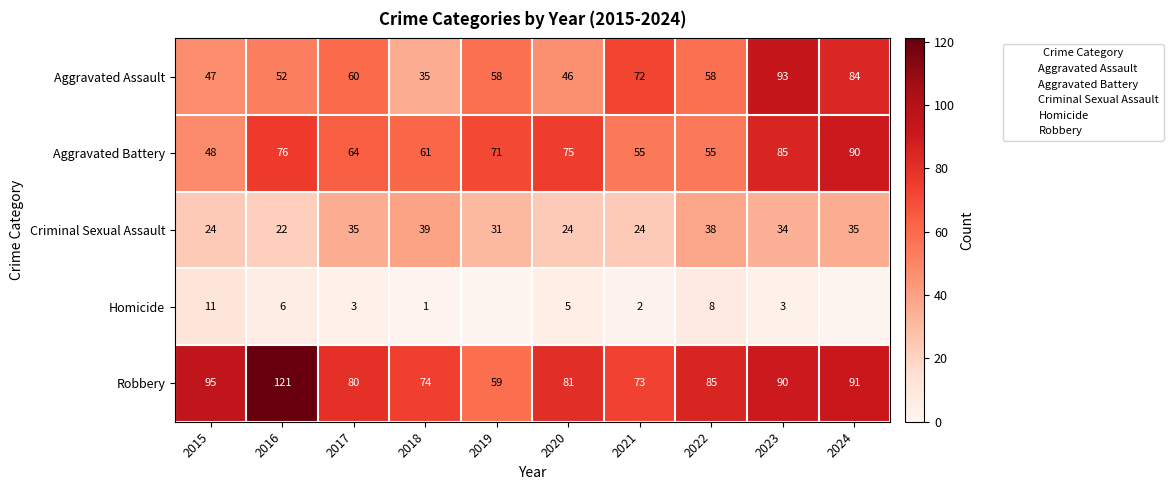

The value of Aggravated Battery at 2020 is 20. True or false?

False